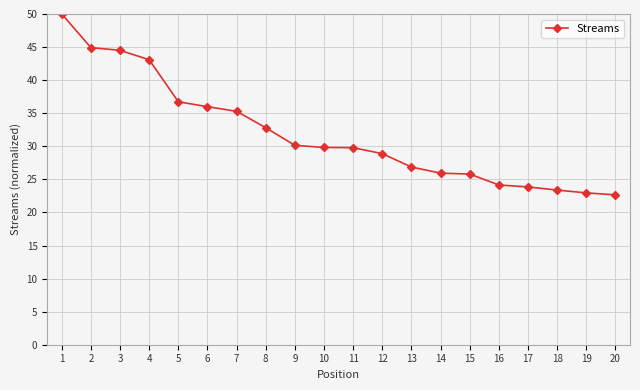

What is the sum of the values at 5 and 6?

72.7